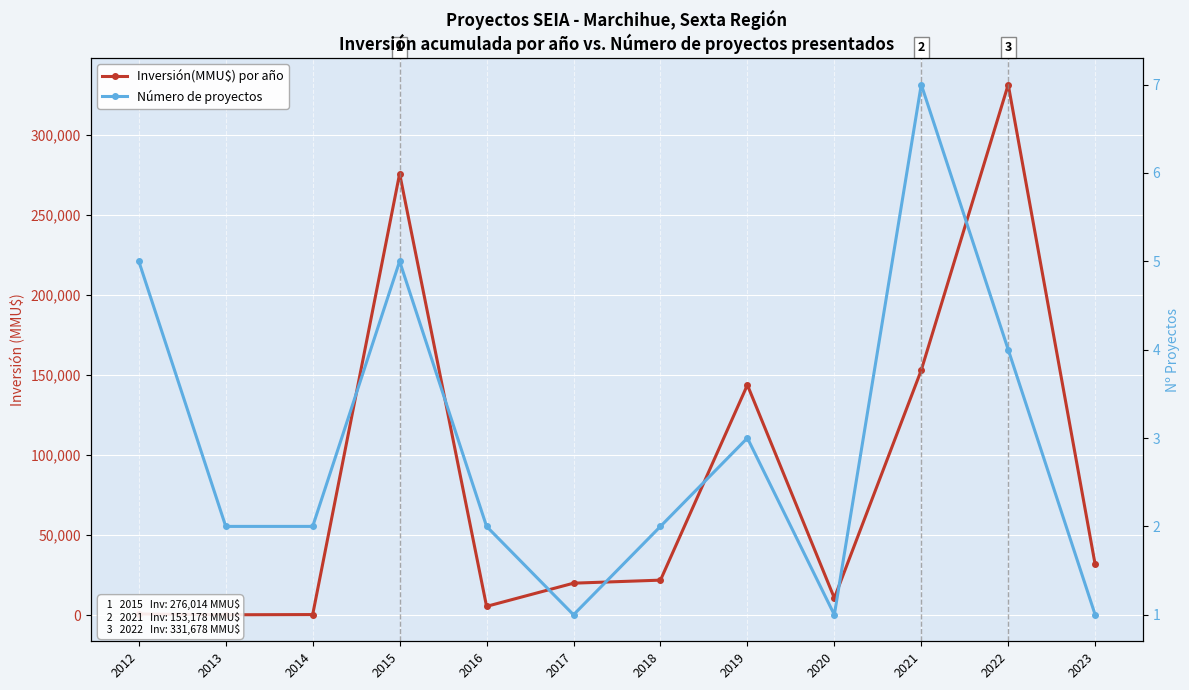

Between 2015 and 2021, which series saw the biggest shift?

Inversión(MMU$) por año